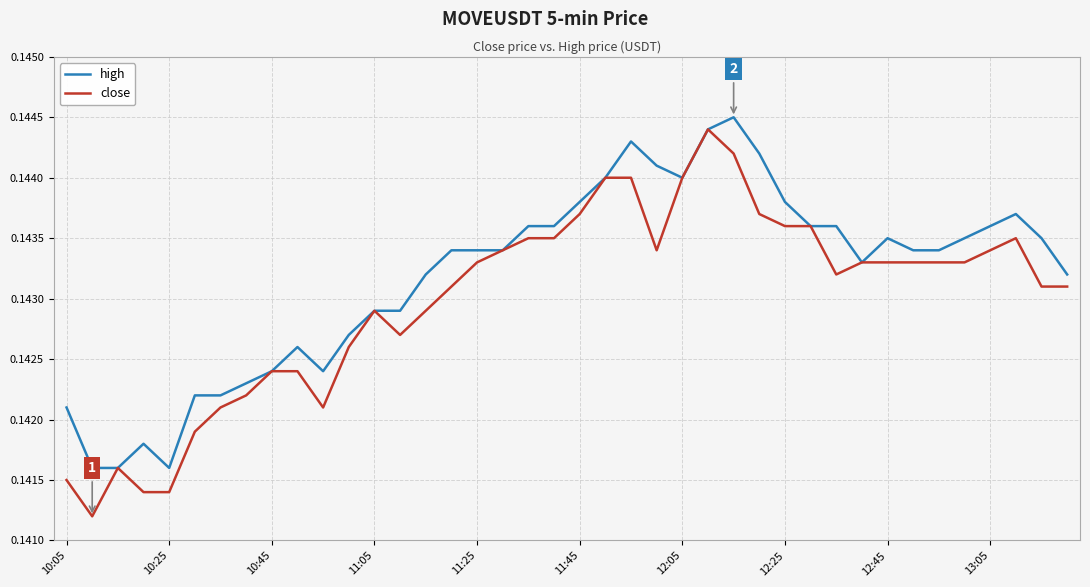

Which series has the largest total across all categories?

high